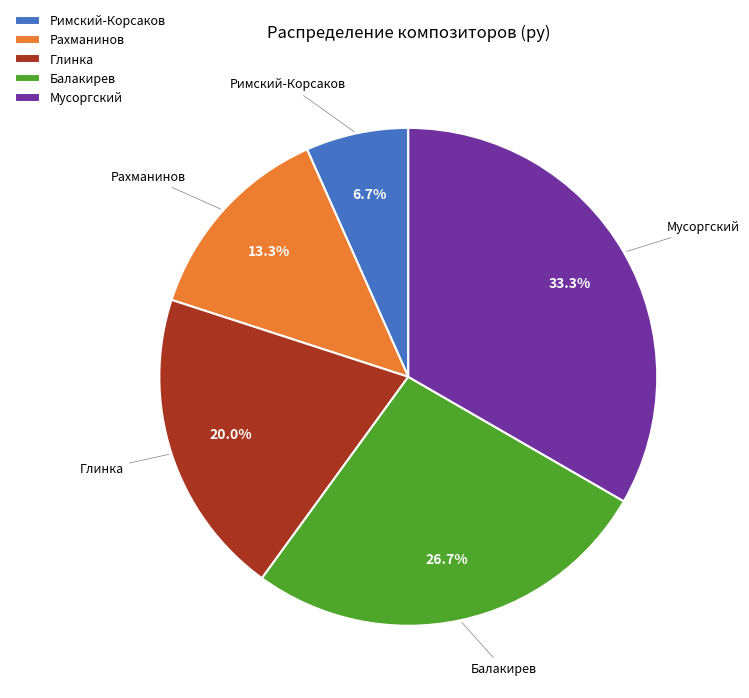

Which slice is the smallest?

Римский-Корсаков